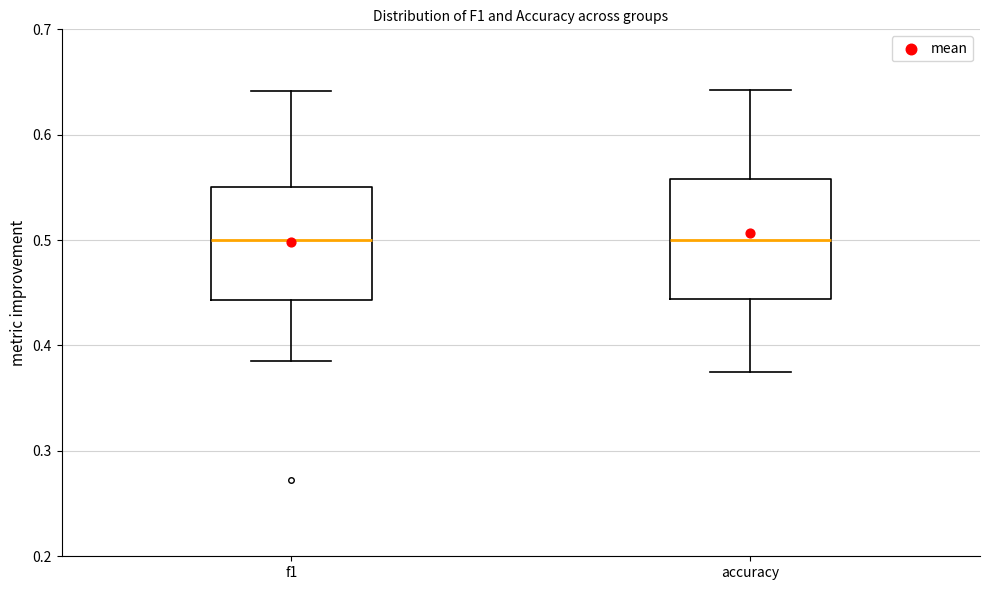

Where is the upper edge of the box for accuracy on the y-axis? The values are not printed on the chart, so give them approximately, as read against the axis.

0.56